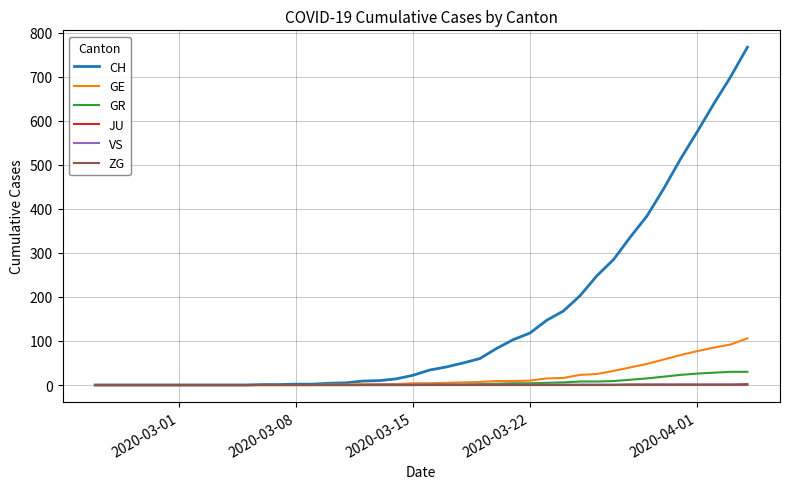

What is the maximum value for GE?

106